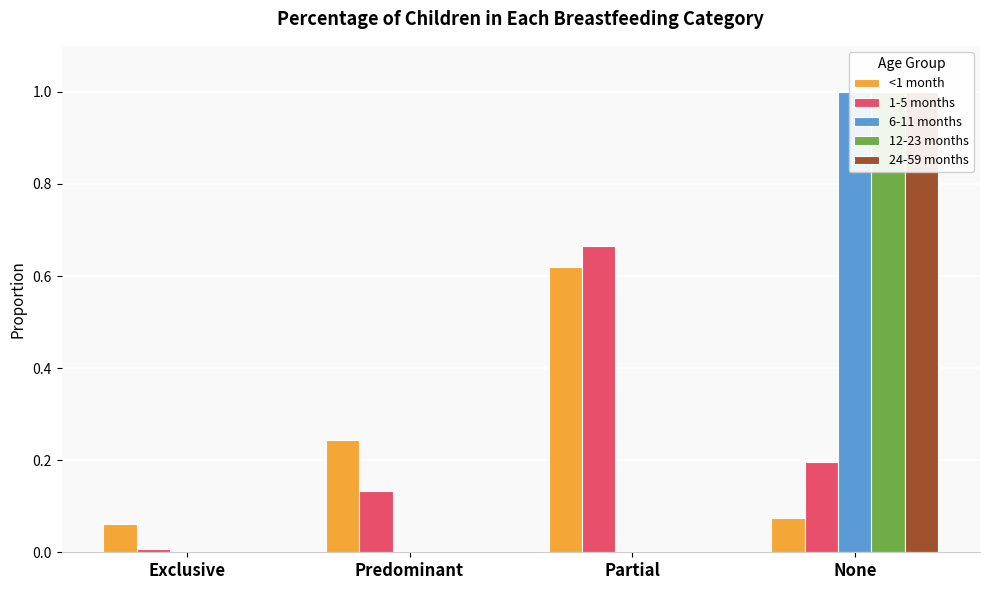

Are the bars horizontal?

No